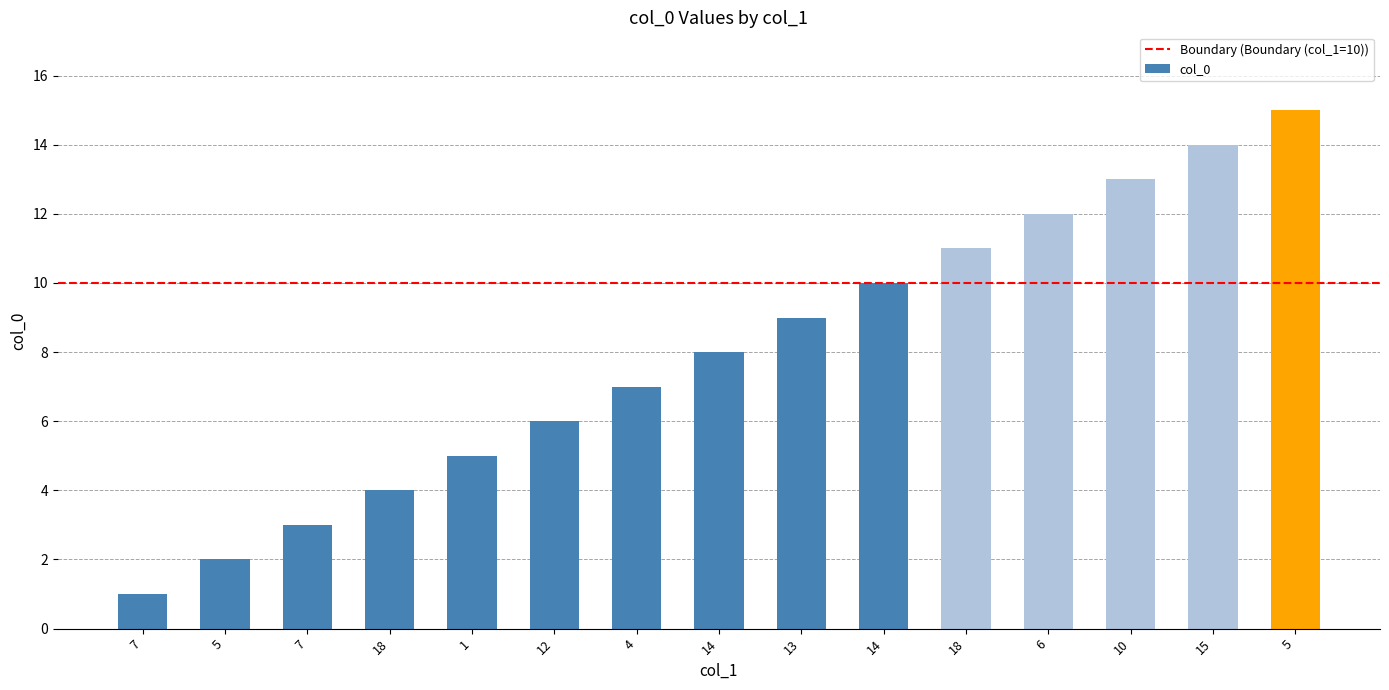

Does the chart contain any negative values?

No